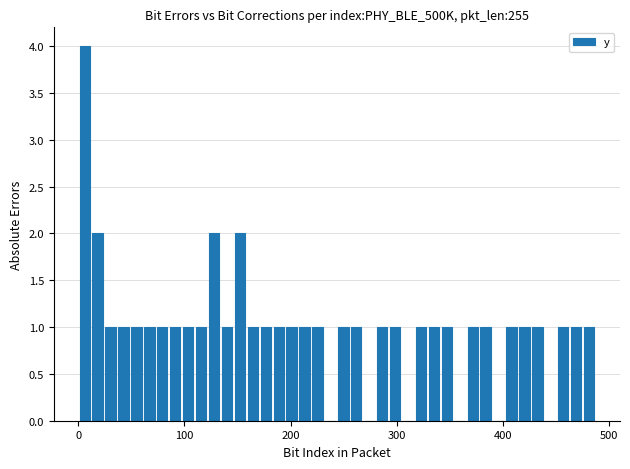

Around what value on the x-axis is the tallest bar? Give the approximate position of its centre, as read against the axis.

10